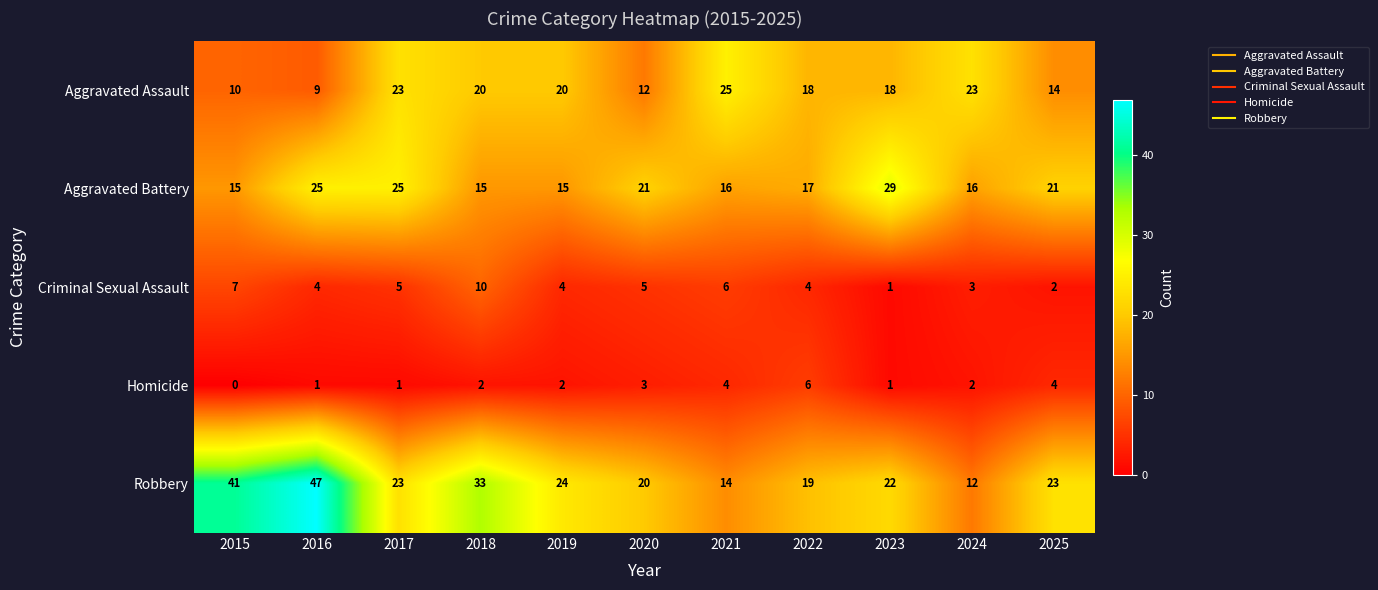

Where is Homicide nearest to the value 3?

2020